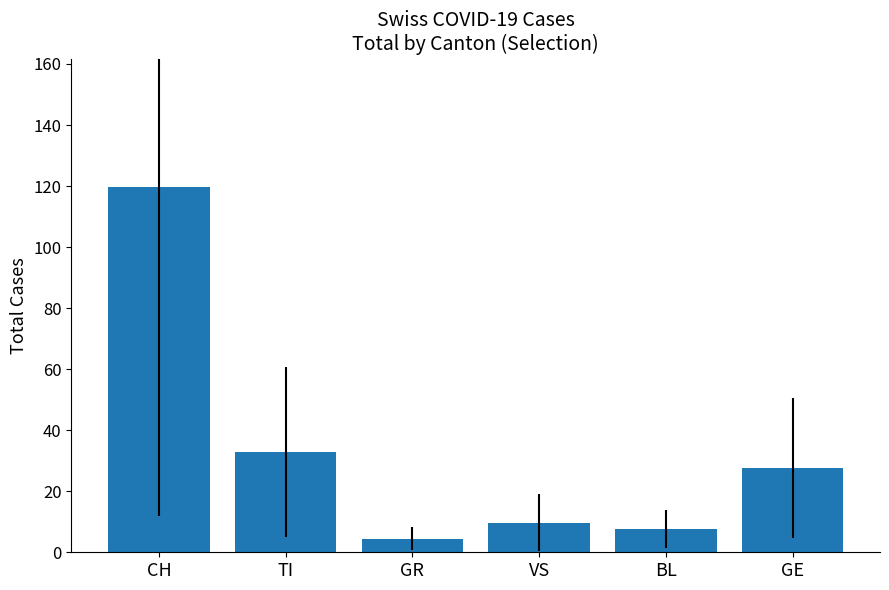

What is the difference between the second highest and minimum values?

28.5